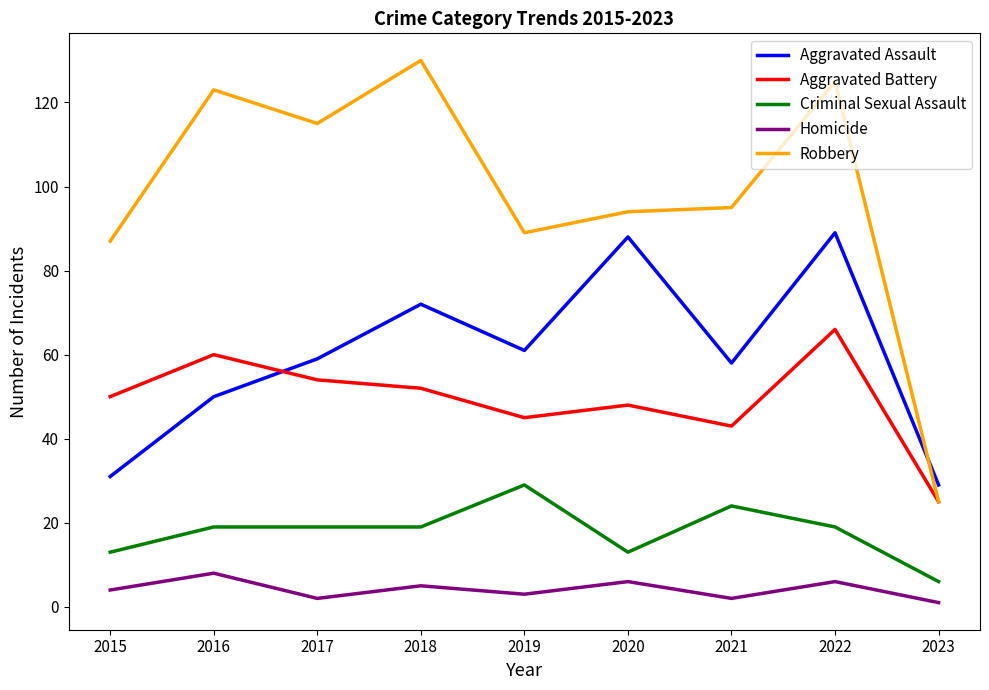

At which category does Aggravated Battery reach its first local peak?

2016